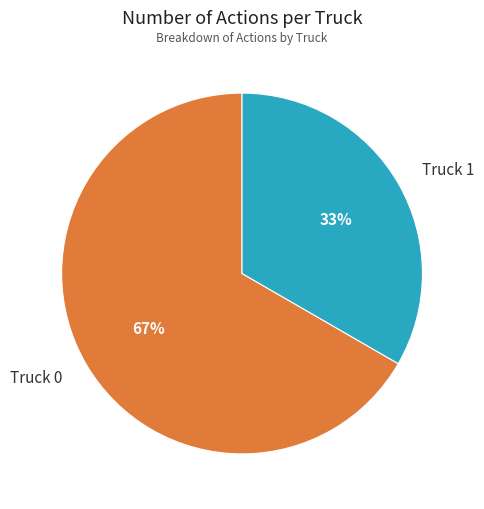

To the nearest percent, what is the average slice percentage?

50%